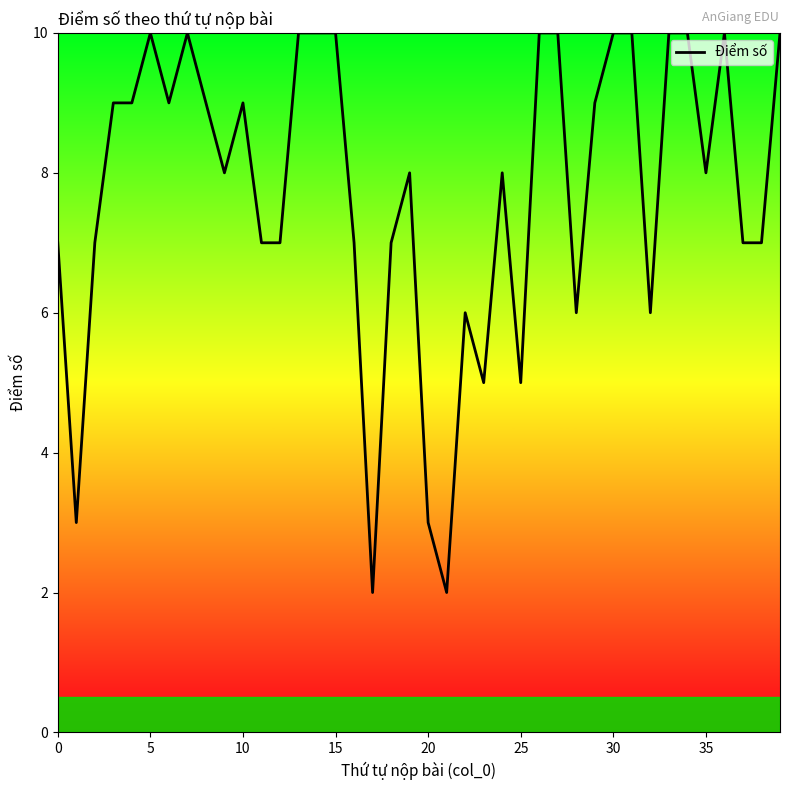

What is the maximum value shown in the chart?

10